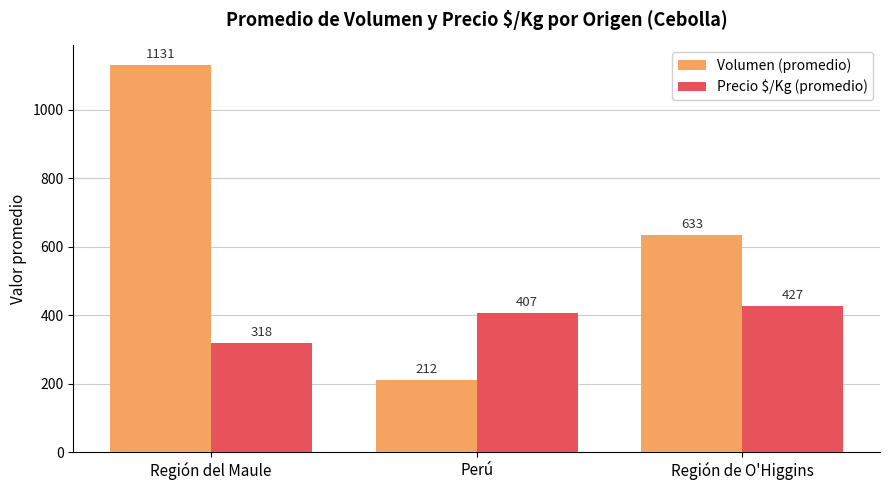

Where does the Volumen (promedio) series first go above 632?

Región del Maule